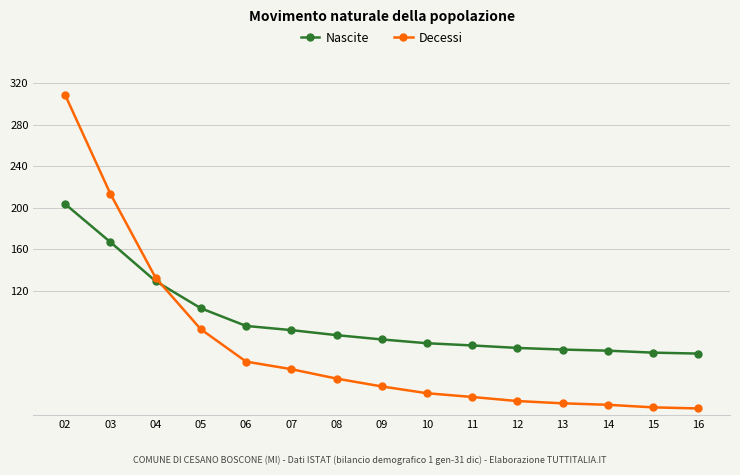

How many lines are shown in the chart?

2